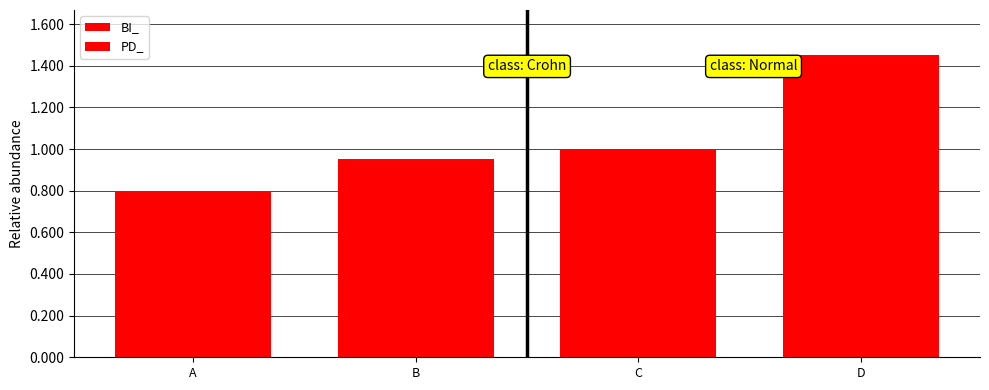

How many distinct data groups are displayed?

2